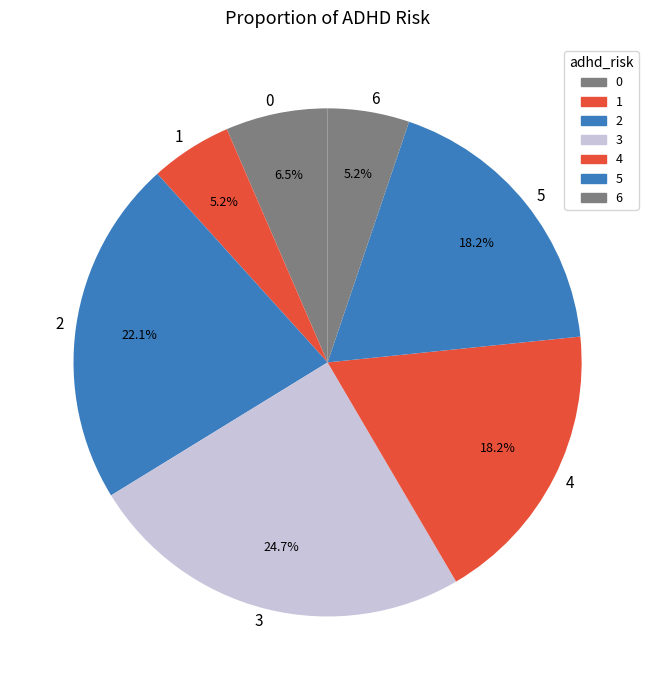

To the nearest percent, what percentage of the pie is 6?

5%